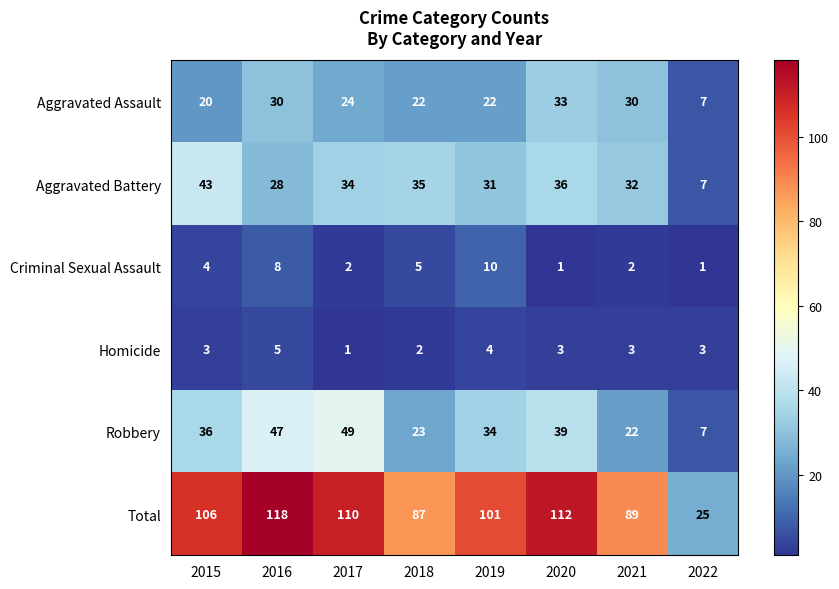

What is the difference between the maximum and second lowest values in the Criminal Sexual Assault series?

9